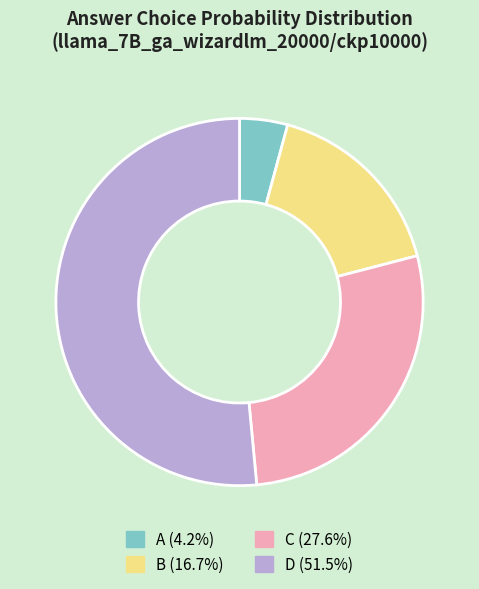

Does C represent more than half of the total?

No